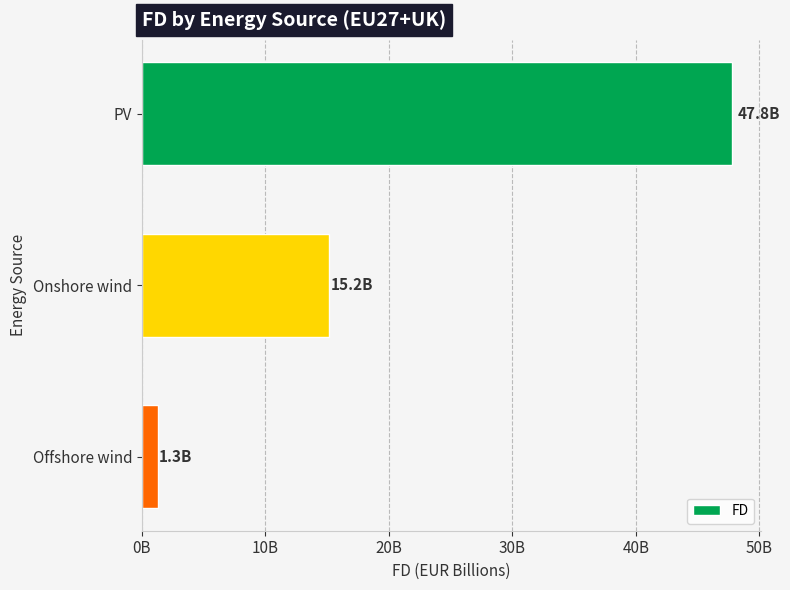

Are the bars horizontal?

Yes